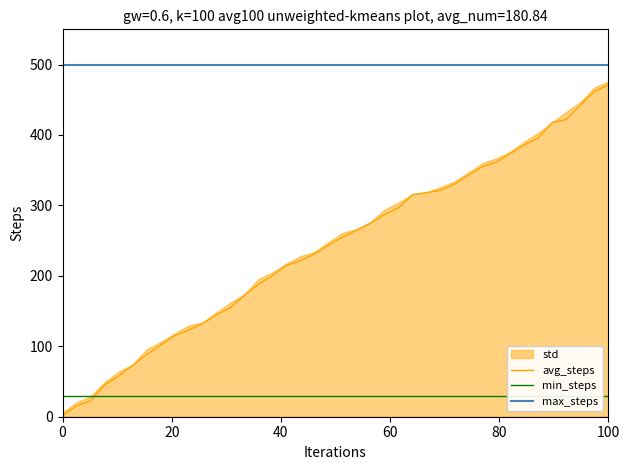

Which series has the largest total across all categories?

max_steps